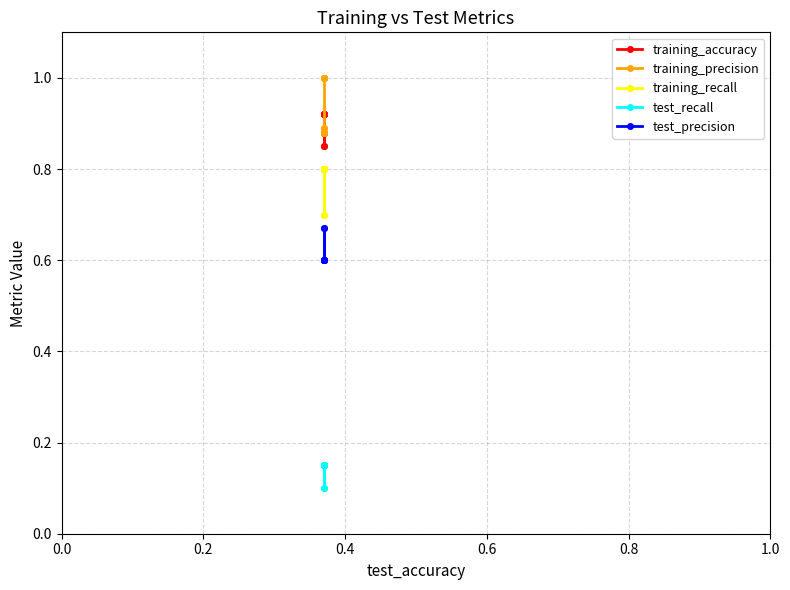

Reading left to right, list all the values displayed in this chart.

training_accuracy: 0.9	0.9	0.9	0.9	0.9	0.9	0.8	0.8	0.9	0.9
training_precision: 1.0	1.0	1.0	1.0	1.0	1.0	0.9	0.9	0.9	0.9
training_recall: 0.8	0.8	0.8	0.8	0.8	0.8	0.7	0.7	0.8	0.8
test_recall: 0.1	0.1	0.1	0.1	0.1	0.1	0.1	0.1	0.1	0.1
test_precision: 0.6	0.6	0.6	0.6	0.6	0.6	0.7	0.7	0.6	0.6